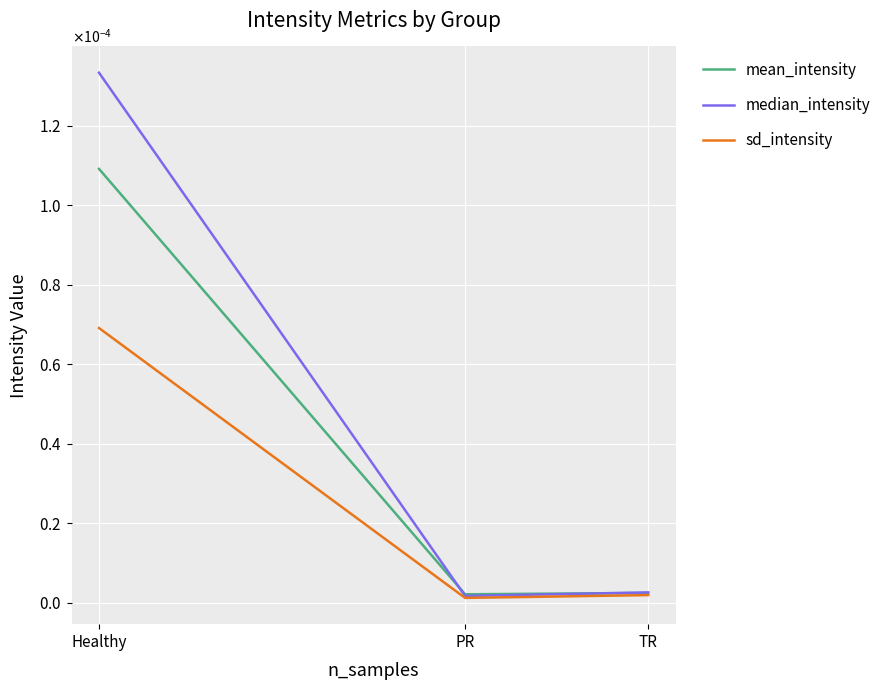

Which series has the largest total across all categories?

median_intensity